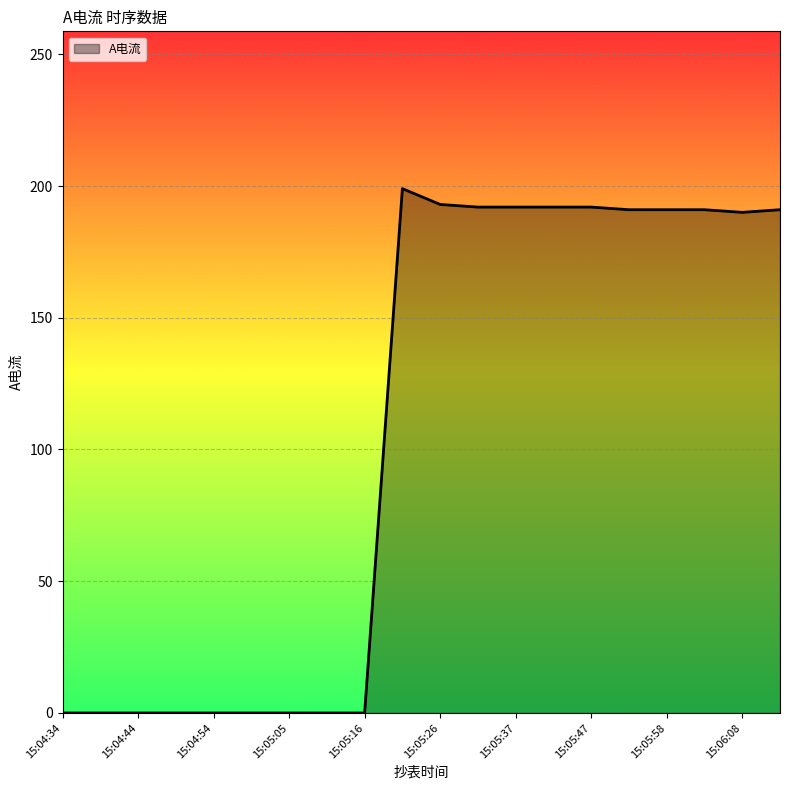

Reading right to left, list all the values displayed in this chart.

15:06:14=191	15:06:08=190	15:06:03=191	15:05:58=191	15:05:52=191	15:05:47=192	15:05:42=192	15:05:37=192	15:05:31=192	15:05:26=193	15:05:21=199	15:05:16=0	15:05:10=0	15:05:05=0	15:05:00=0	15:04:54=0	15:04:49=0	15:04:44=0	15:04:39=0	15:04:34=0